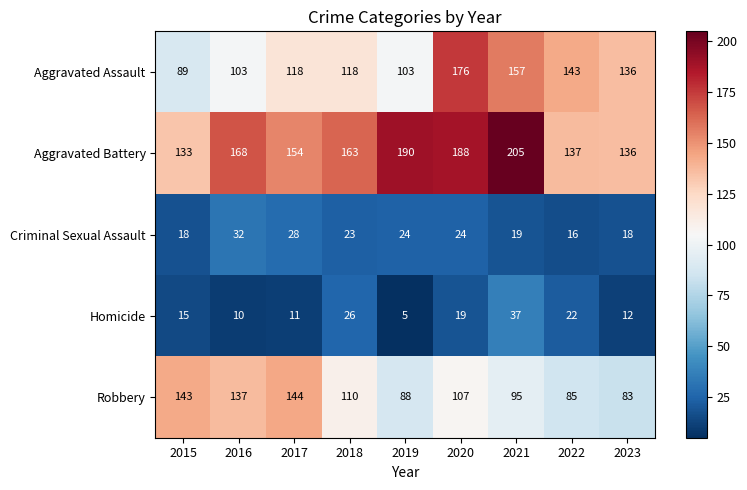

Where does the Robbery series first go above 107?

2015